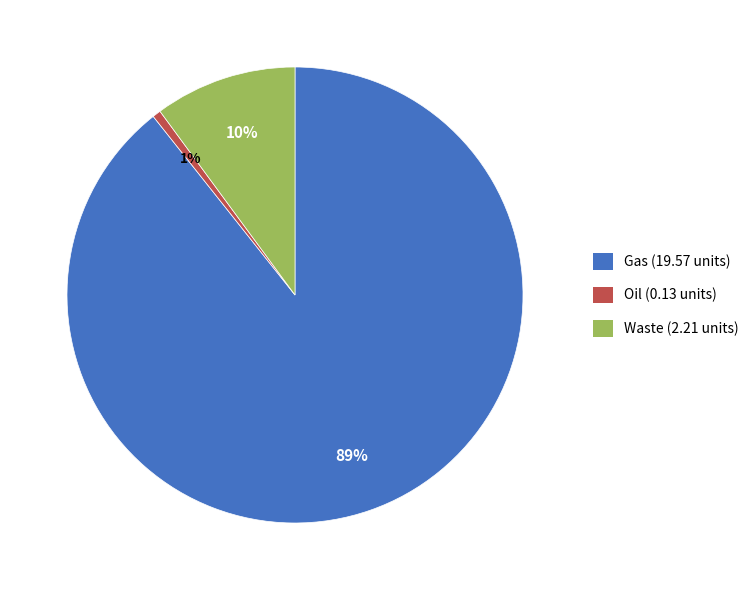

To the nearest percent, what percentage of the pie is Gas?

89%